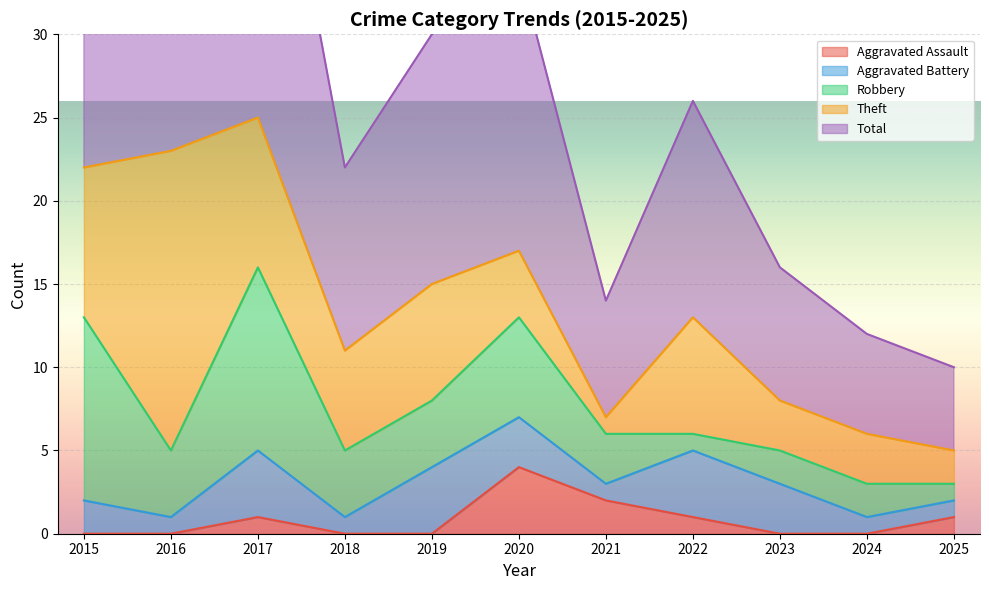

List the series in order of their peak value, highest first.

Total, Theft, Robbery, Aggravated Assault, Aggravated Battery